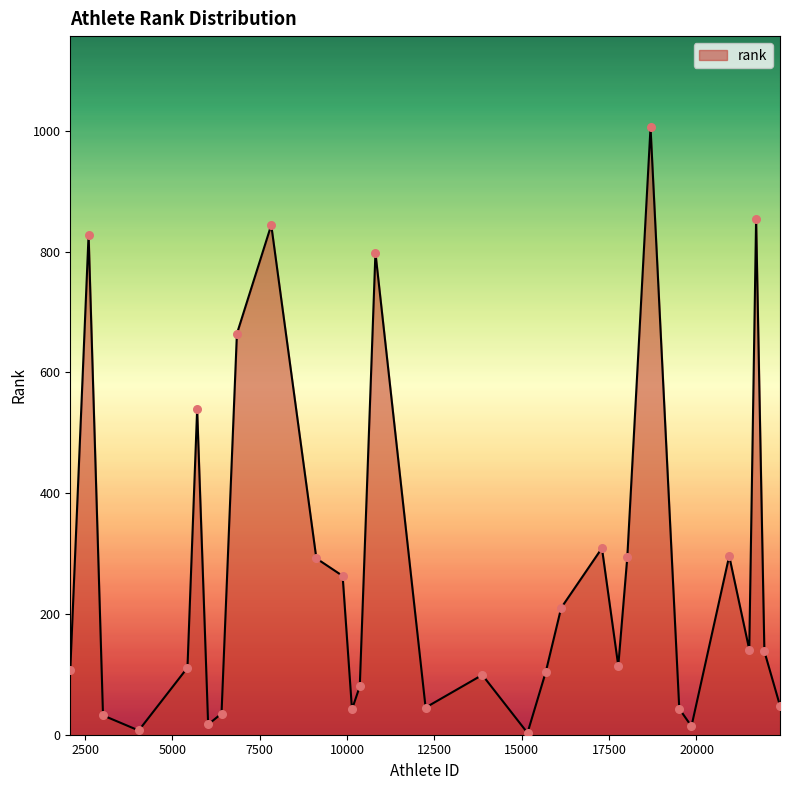

What is the greatest value displayed?

1006